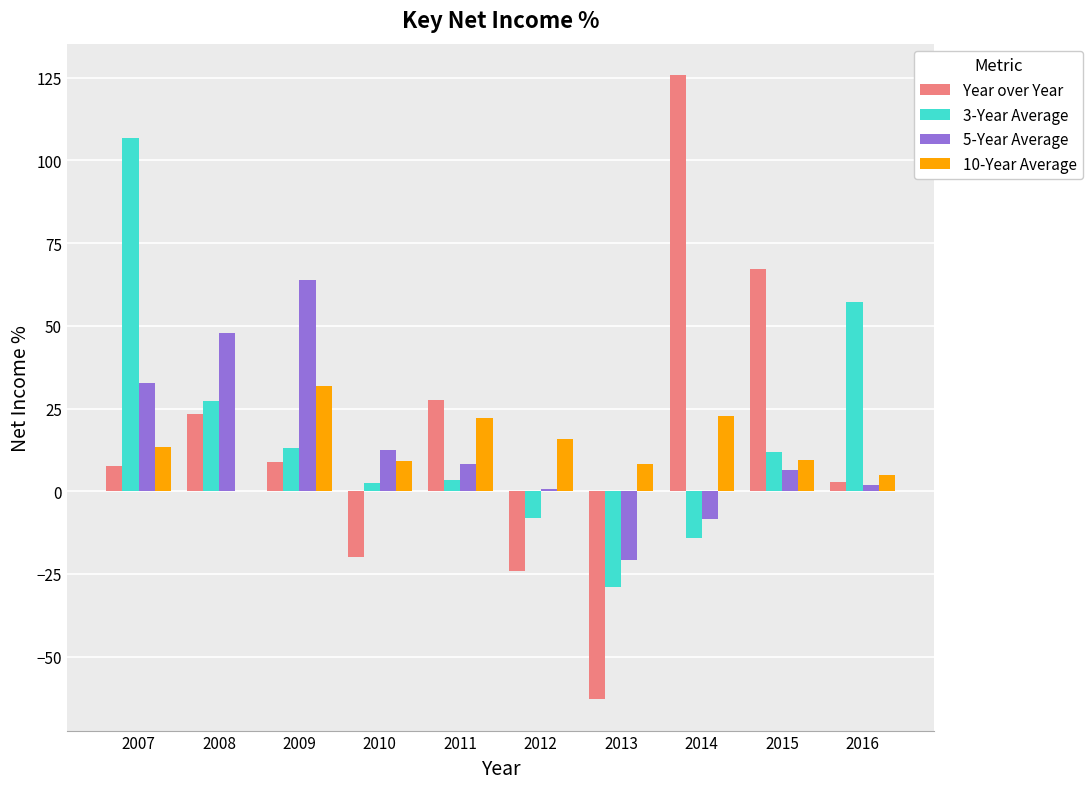

Between 2011 and 2012, which series saw the biggest shift?

Year over Year